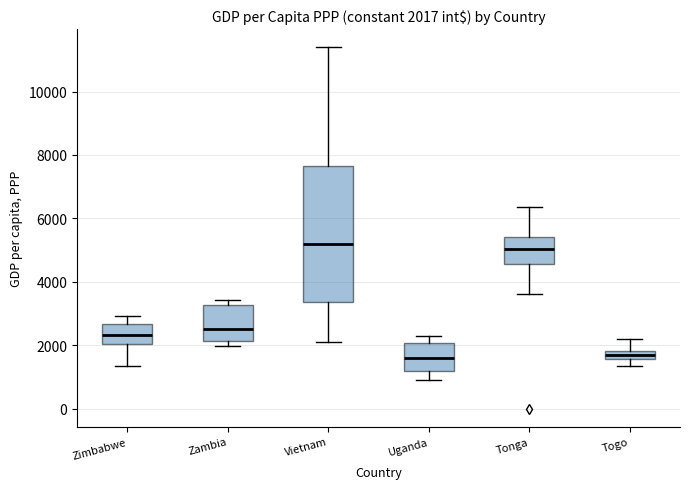

Comparing the boxes themselves (not the whiskers), which one is the tallest?

Vietnam